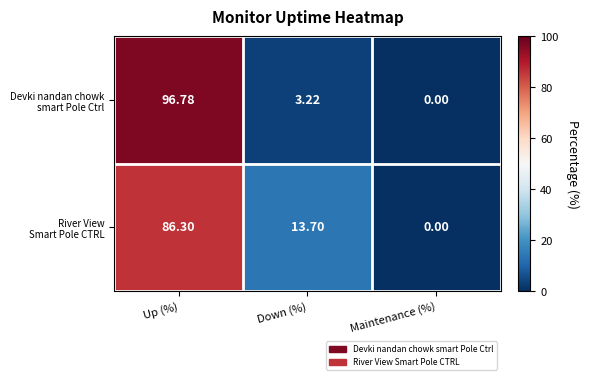

At which category is the sum across all series the highest?

Up (%)